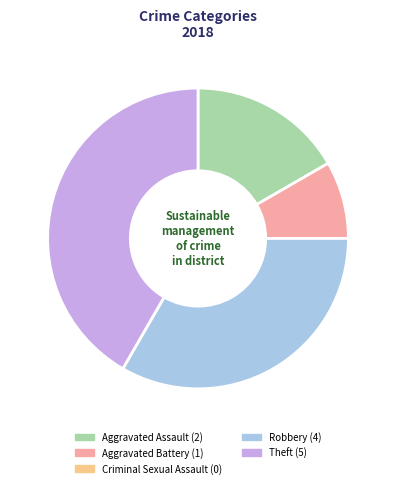

Is there any slice that represents more than half of the pie?

No